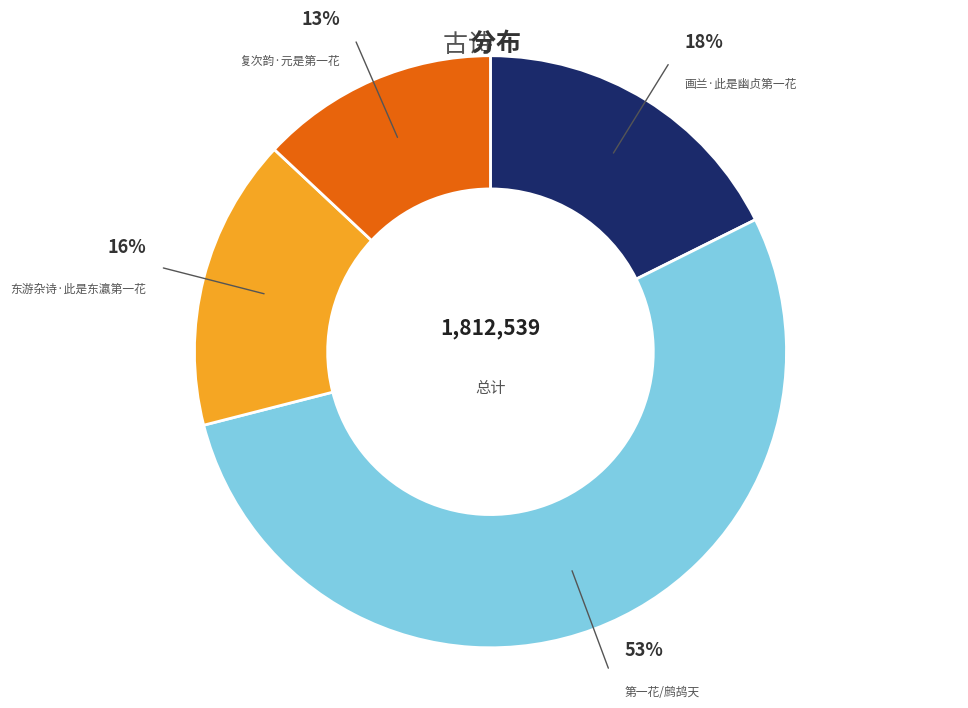

Is there a majority slice in this chart?

Yes